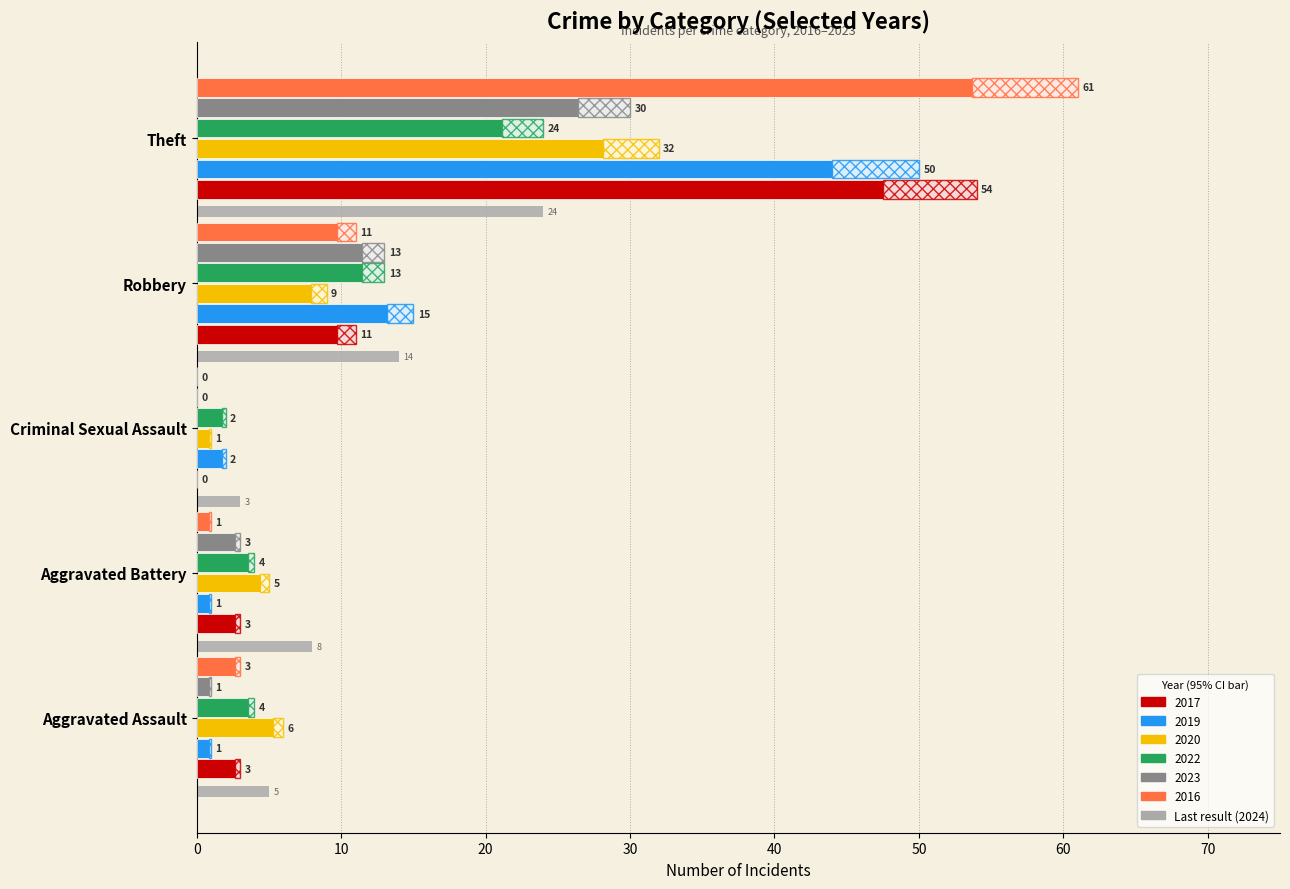

What is the sum of all 2016 values?

76